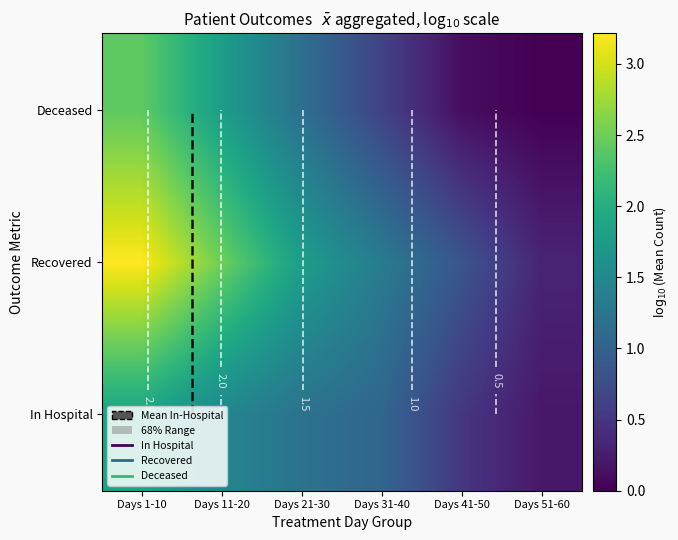

Is the value of In Hospital at Days 41-50 greater than the value of Recovered at Days 31-40?

No